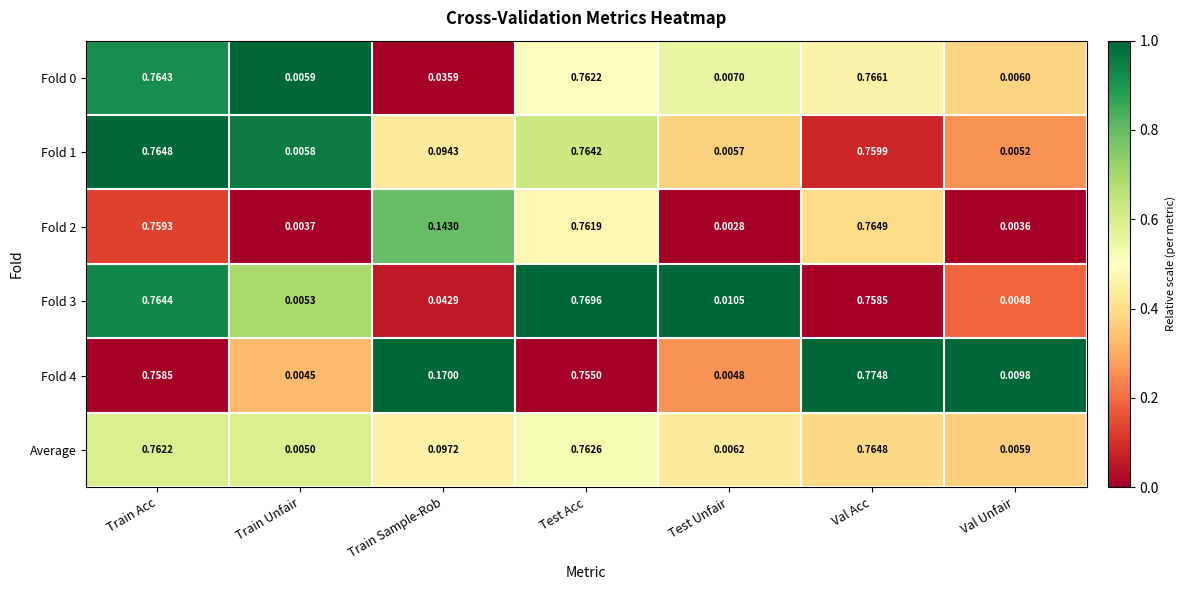

Is the value of Fold 0 at Train Sample-Rob greater than the value of Fold 4 at Train Sample-Rob?

No